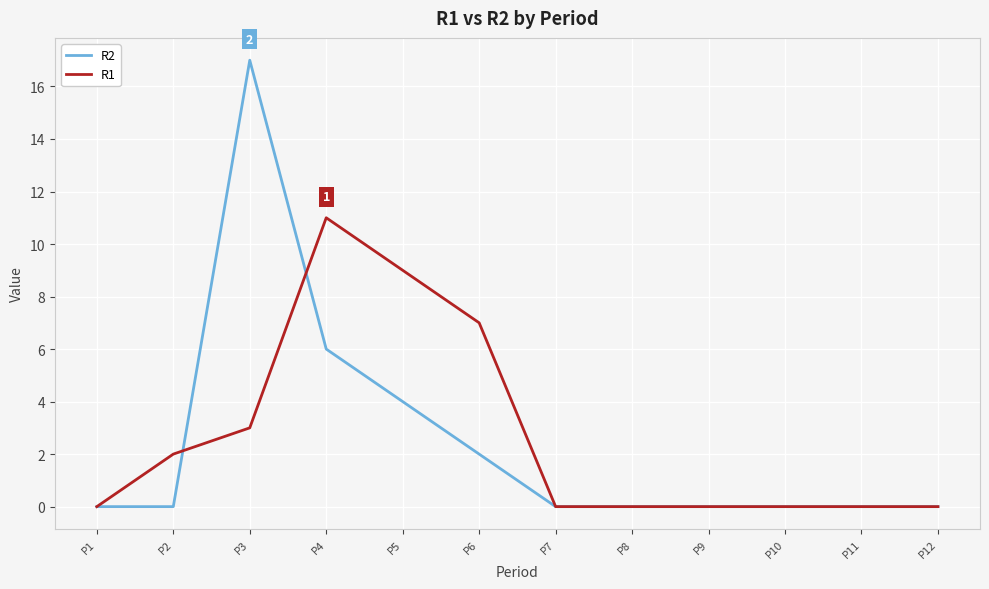

Which series changed the most between P2 and P9?

R1